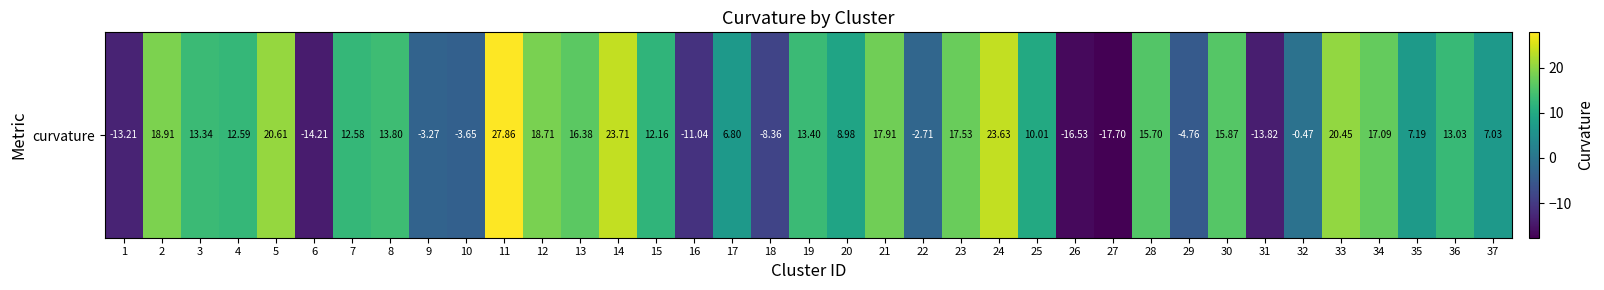

Count the number of categories in the chart.

37